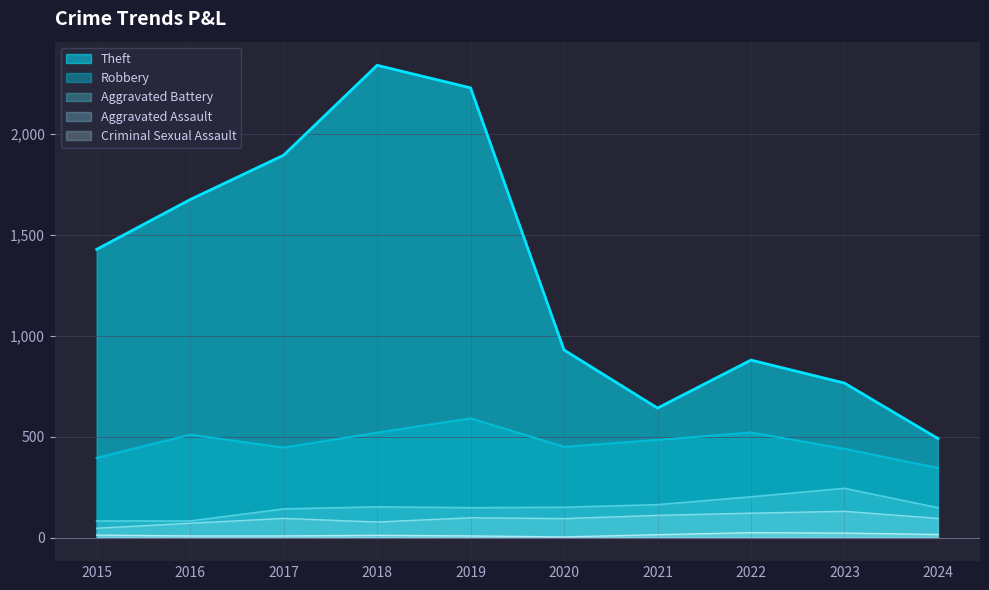

At which category does the chart reach its peak across all series?

2018